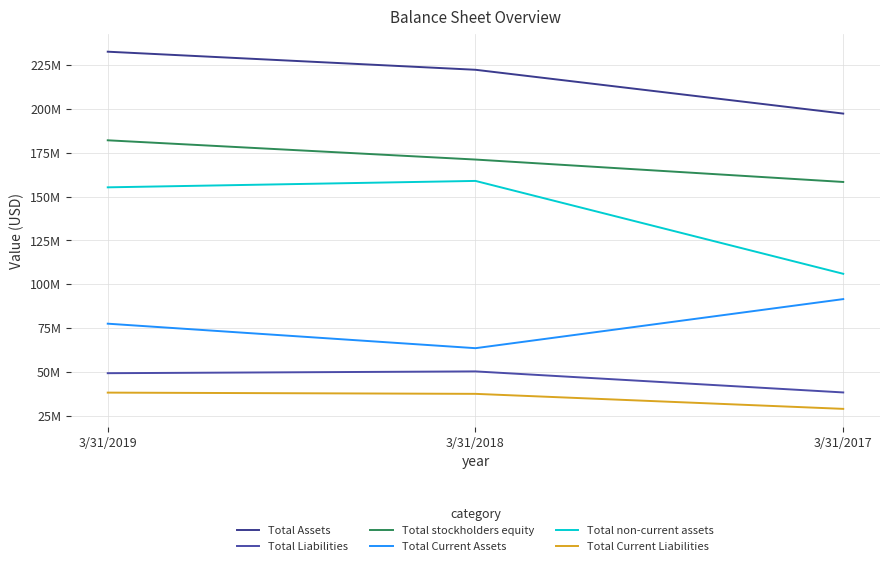

True or false: Total Current Assets has a value of 123861631 at 3/31/2019.

False